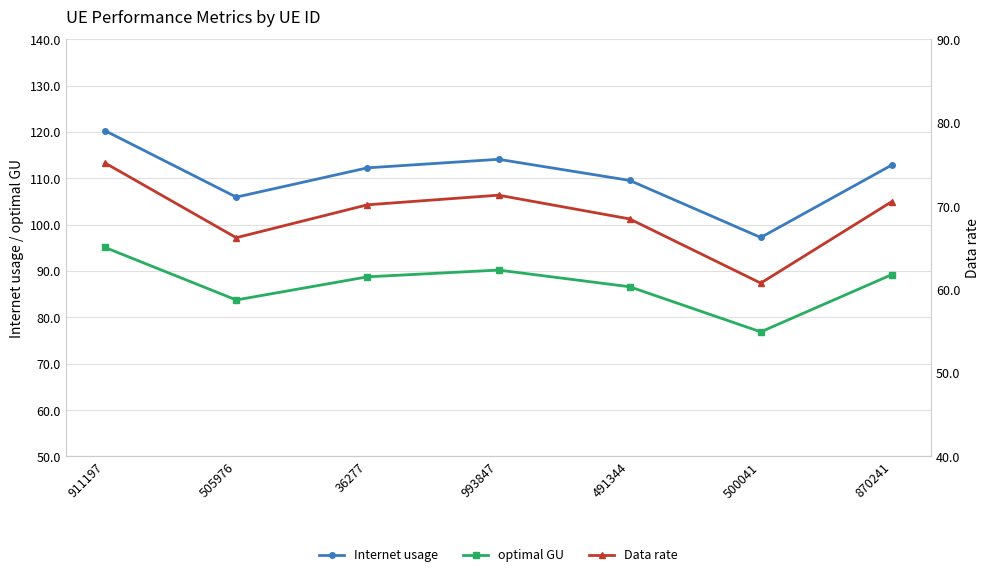

What is the lowest value of the Data rate series?

60.8